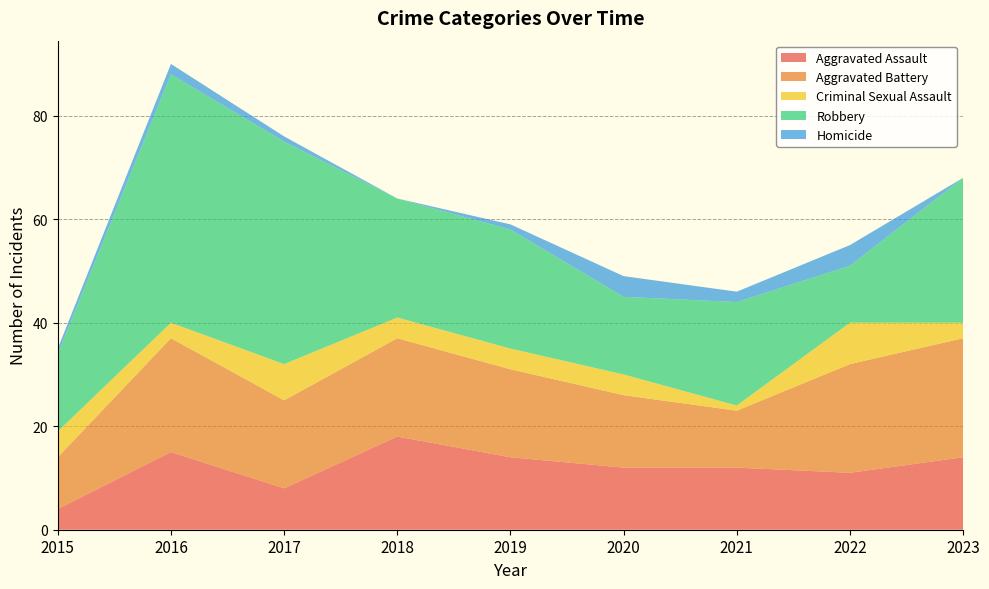

Reading left to right, transcribe all the data shown in this chart.

Aggravated Assault: 2015=4	2016=15	2017=8	2018=18	2019=14	2020=12	2021=12	2022=11	2023=14
Aggravated Battery: 2015=10	2016=22	2017=17	2018=19	2019=17	2020=14	2021=11	2022=21	2023=23
Criminal Sexual Assault: 2015=5	2016=3	2017=7	2018=4	2019=4	2020=4	2021=1	2022=8	2023=3
Robbery: 2015=15	2016=48	2017=43	2018=23	2019=23	2020=15	2021=20	2022=11	2023=28
Homicide: 2015=1	2016=2	2017=1	2018=0	2019=1	2020=4	2021=2	2022=4	2023=0